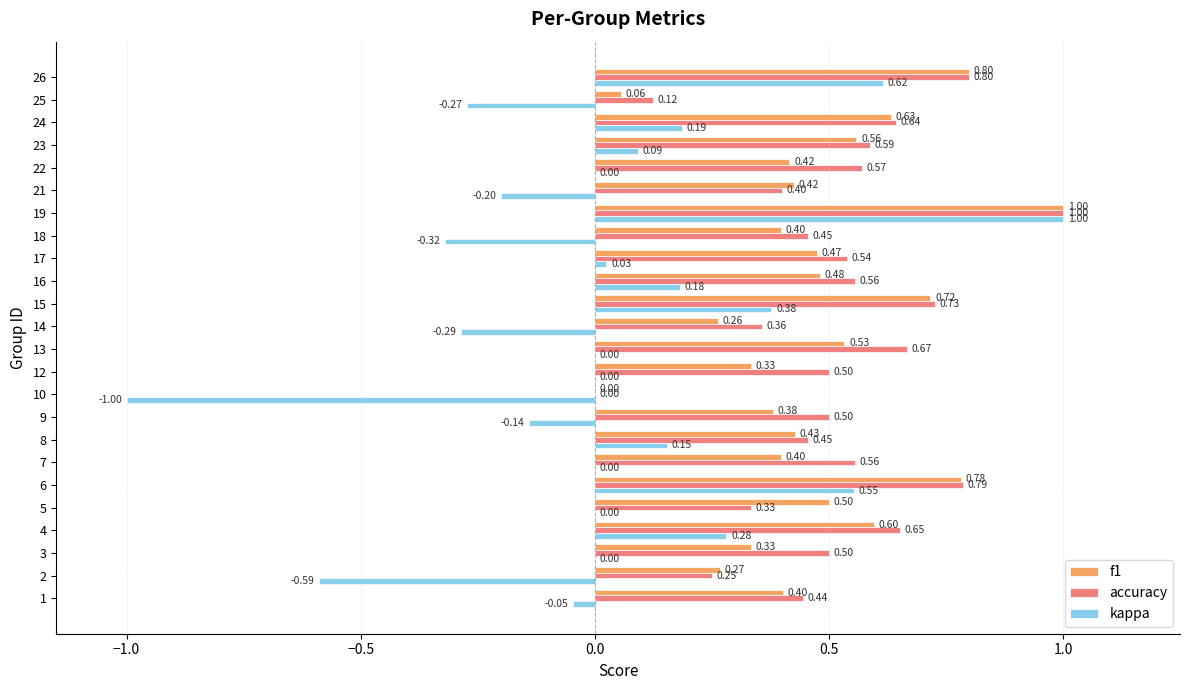

Which series has the largest total across all categories?

accuracy